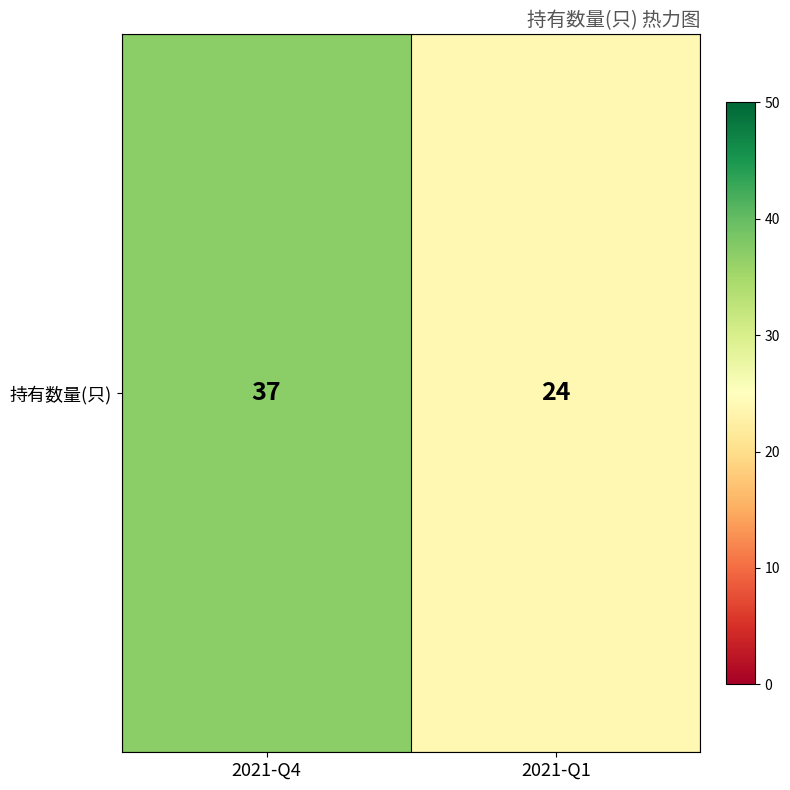

What is the change in value from 2021-Q4 to 2021-Q1?

-13